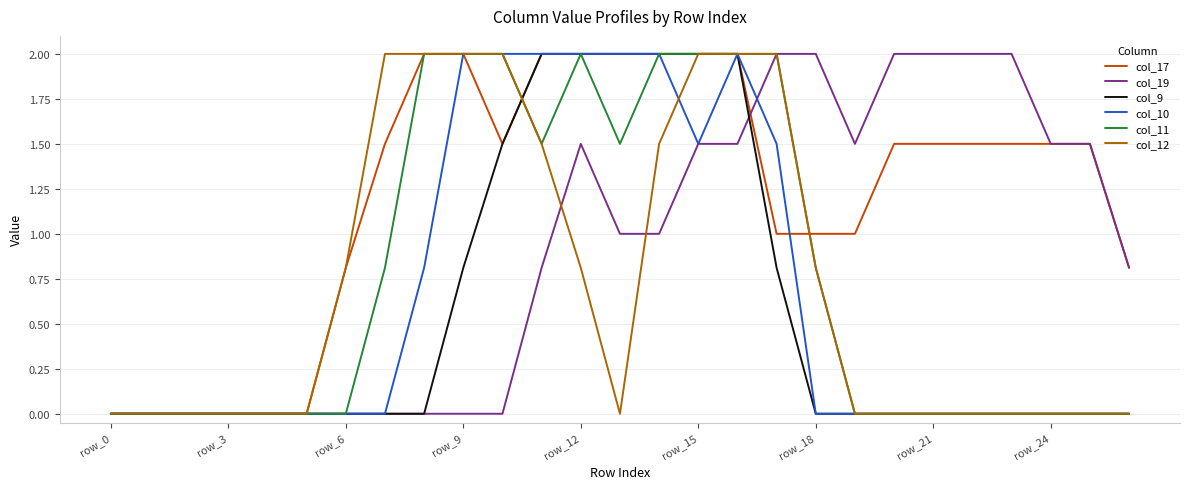

What is the highest value of the col_12 series?

2.0